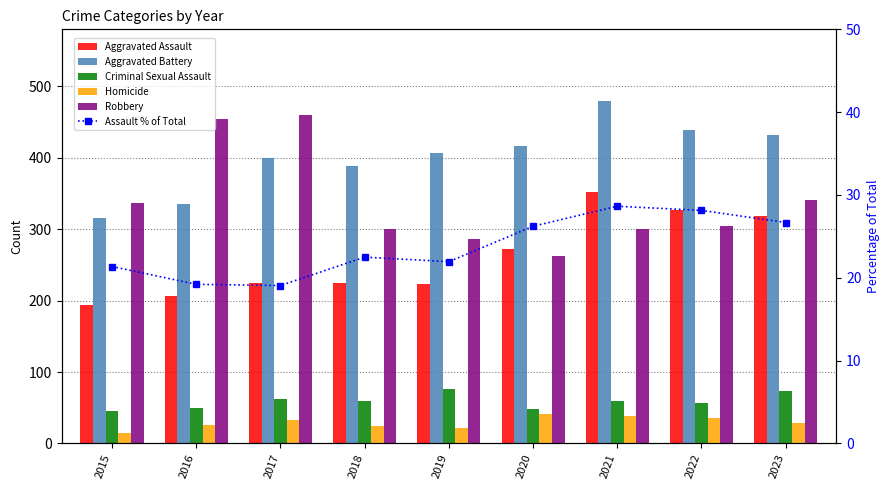

Rank the categories by Assault % of Total value from lowest to highest.

2017, 2016, 2015, 2019, 2018, 2020, 2023, 2022, 2021